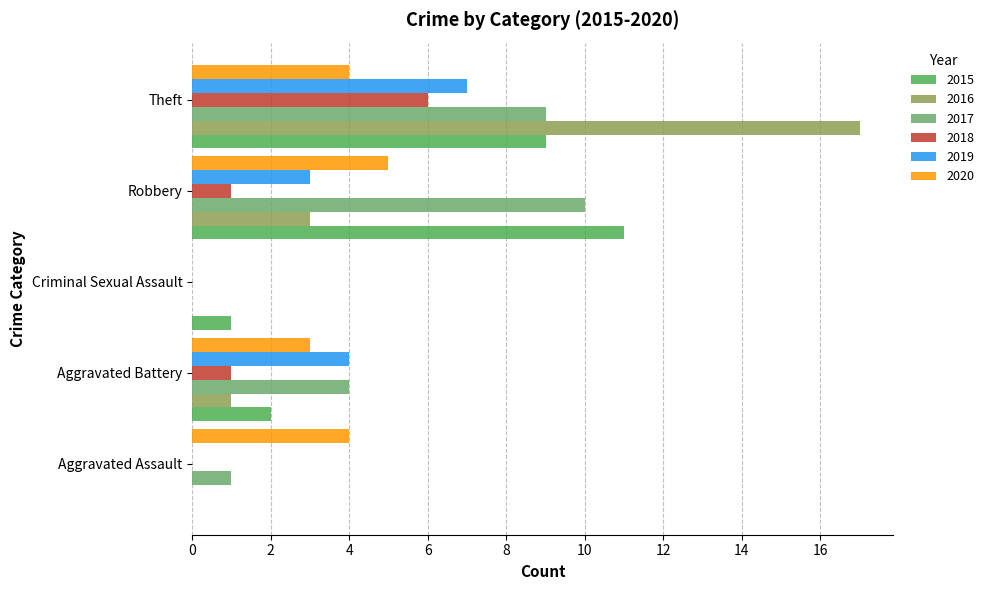

What position from the right is Theft?

1